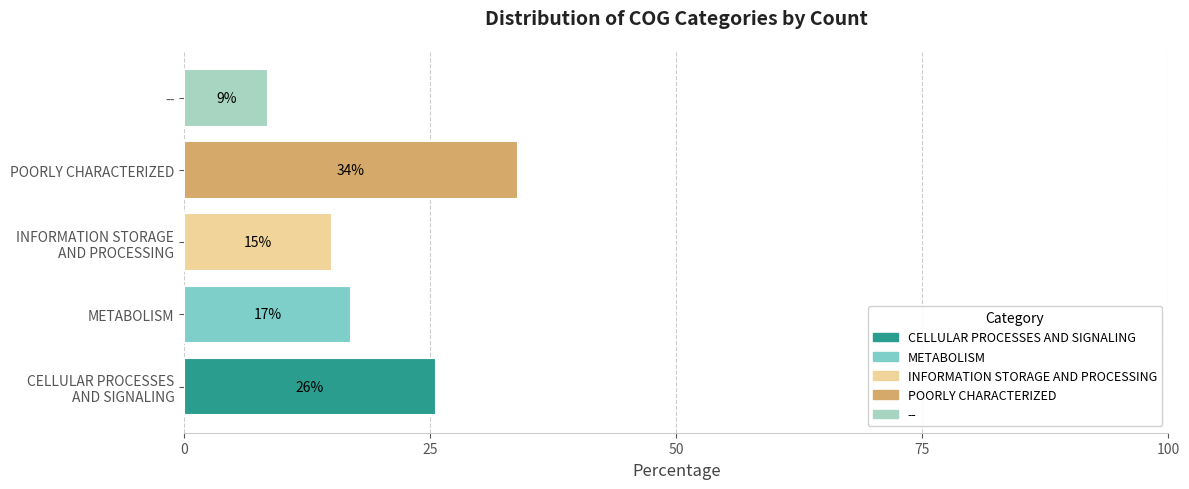

Rank the series by their maximum value, from lowest to highest.

--, INFORMATION STORAGE AND PROCESSING, METABOLISM, CELLULAR PROCESSES AND SIGNALING, POORLY CHARACTERIZED